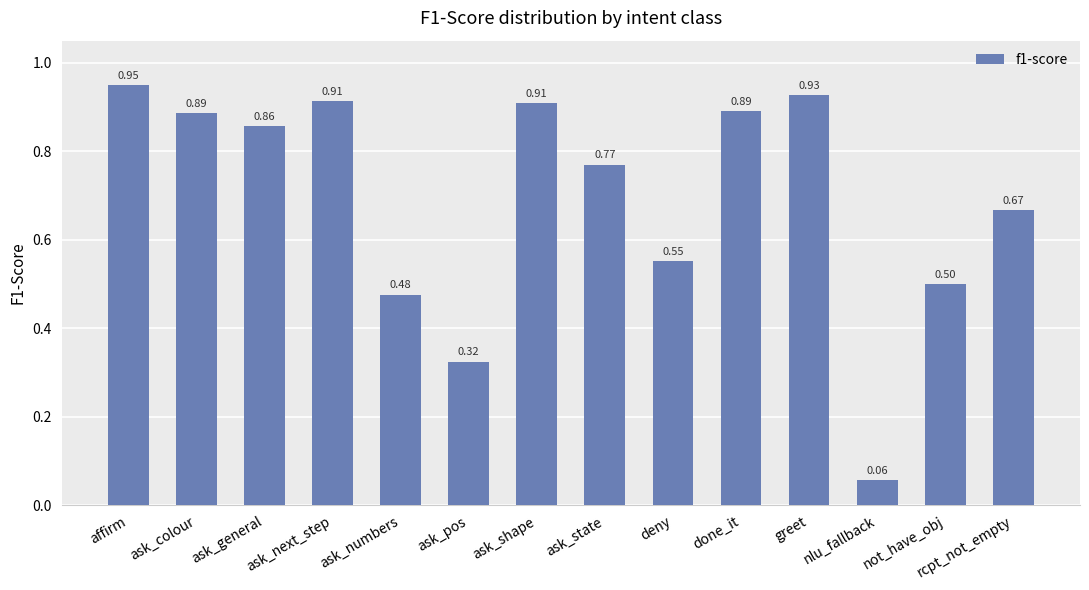

What is the label of the 4th bar from the right?

greet